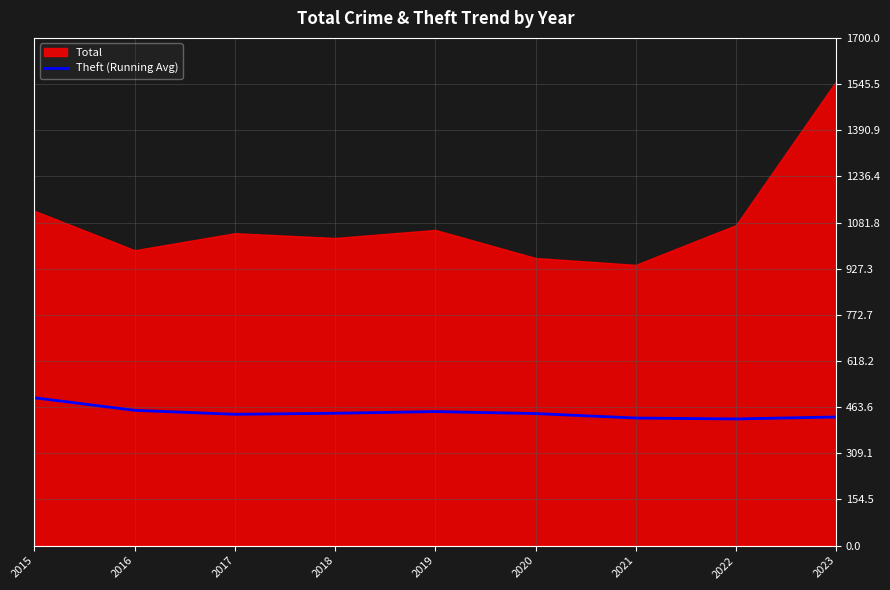

At which category does the chart reach its minimum across all series?

2022